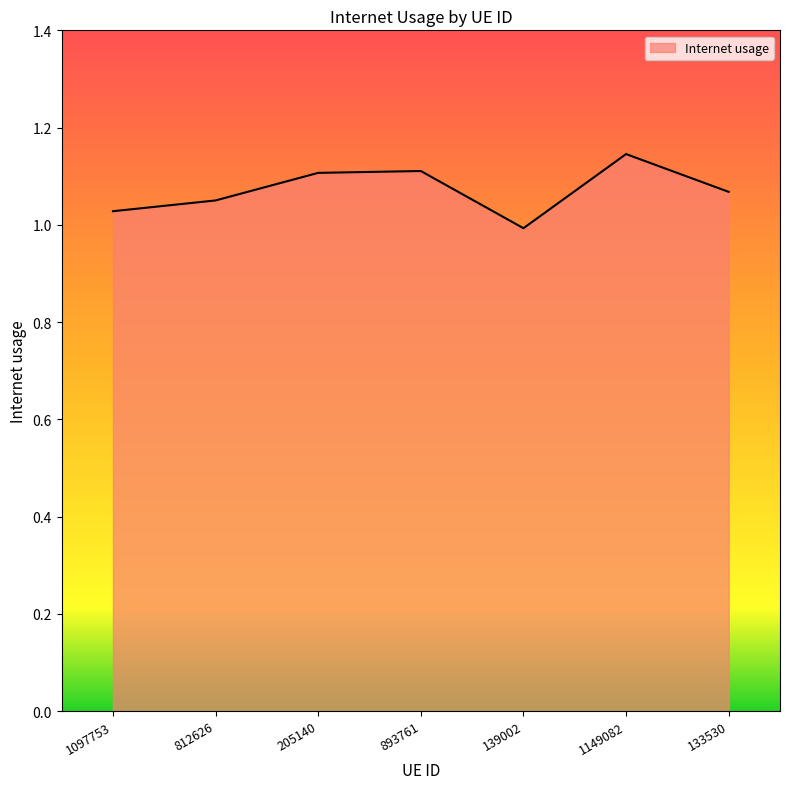

What position from the left is 1149082?

6